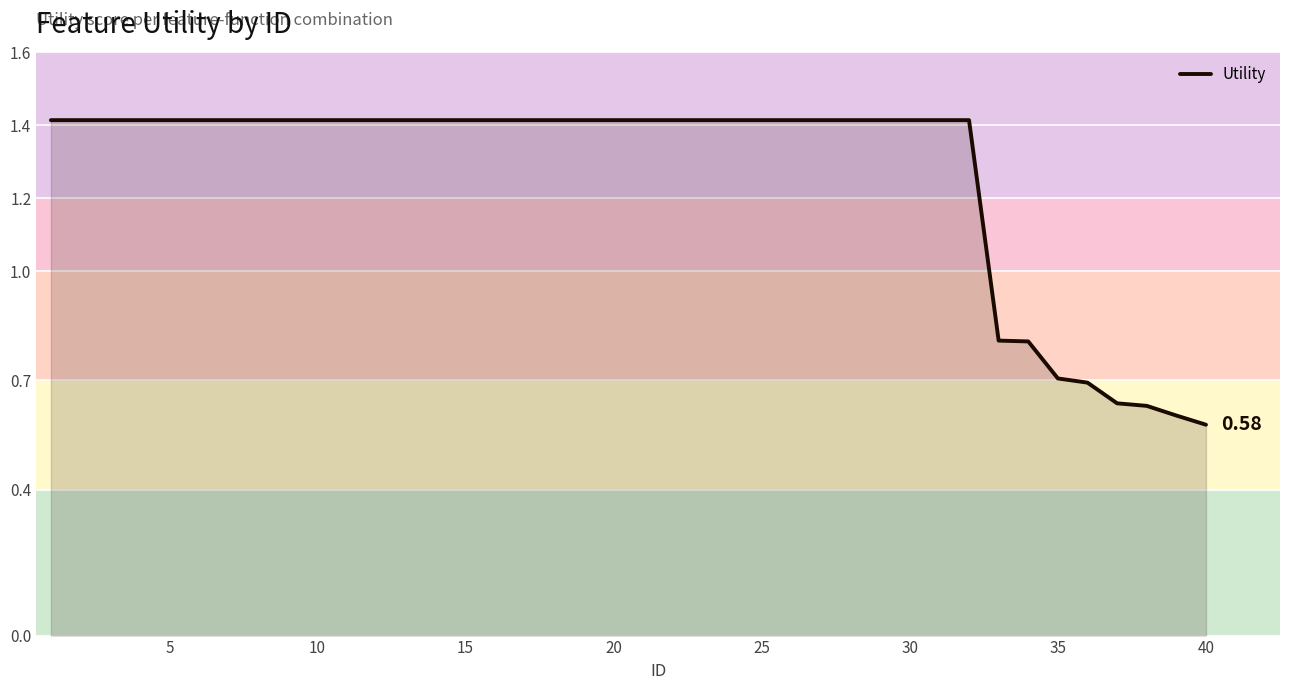

What is the difference between the maximum and minimum values?

0.8